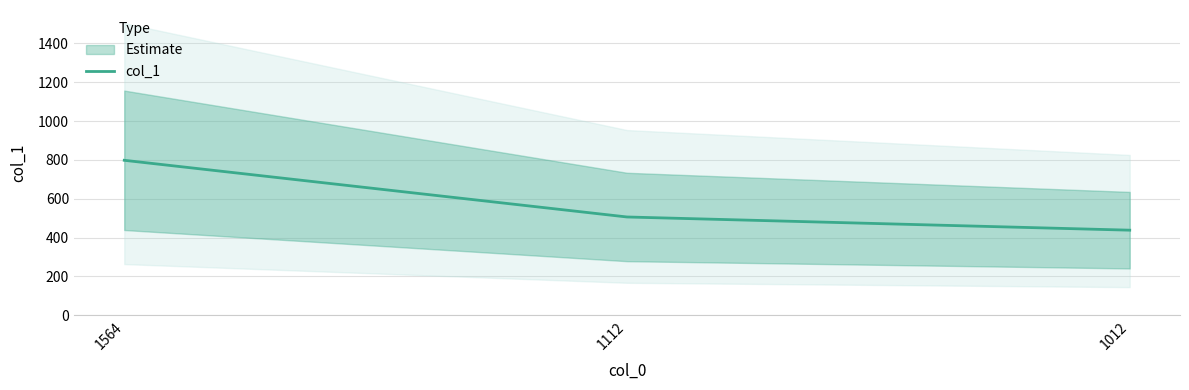

Where is the data nearest to the value 618?

1112